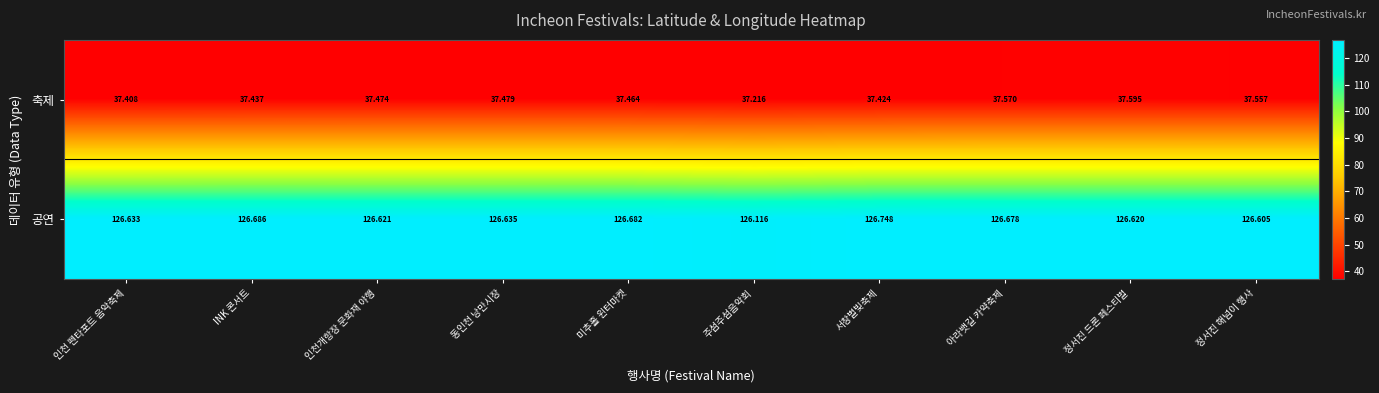

Where is 축제 nearest to the value 37?

주섬주섬음악회